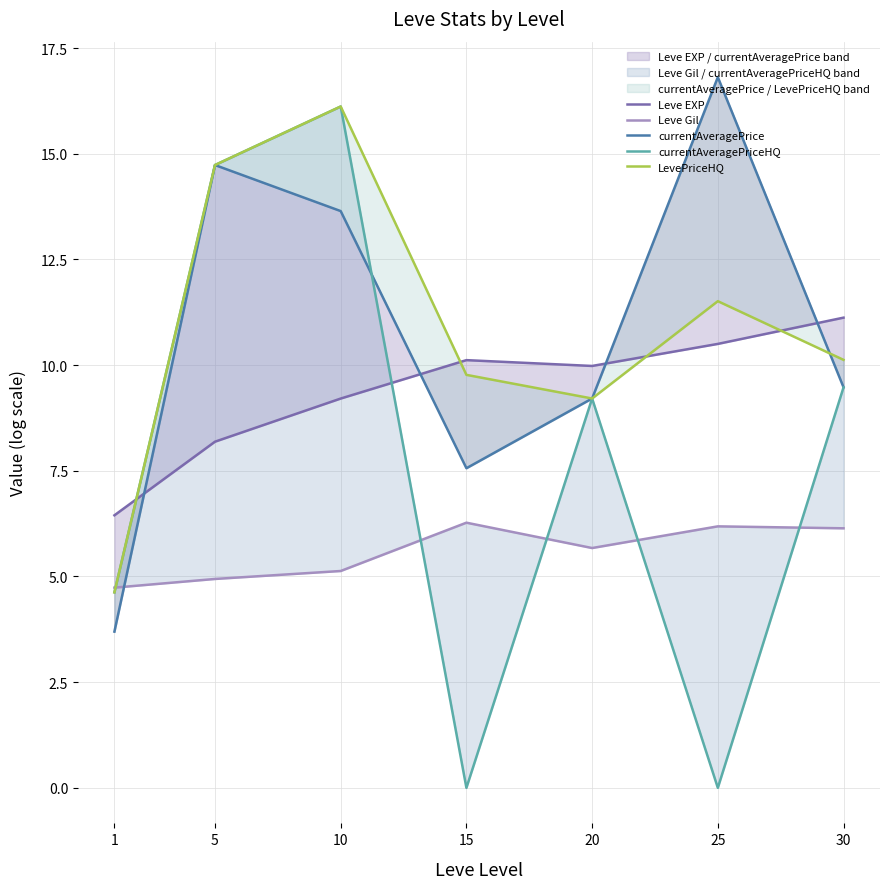

At how many categories does at least one series exceed 6?

7